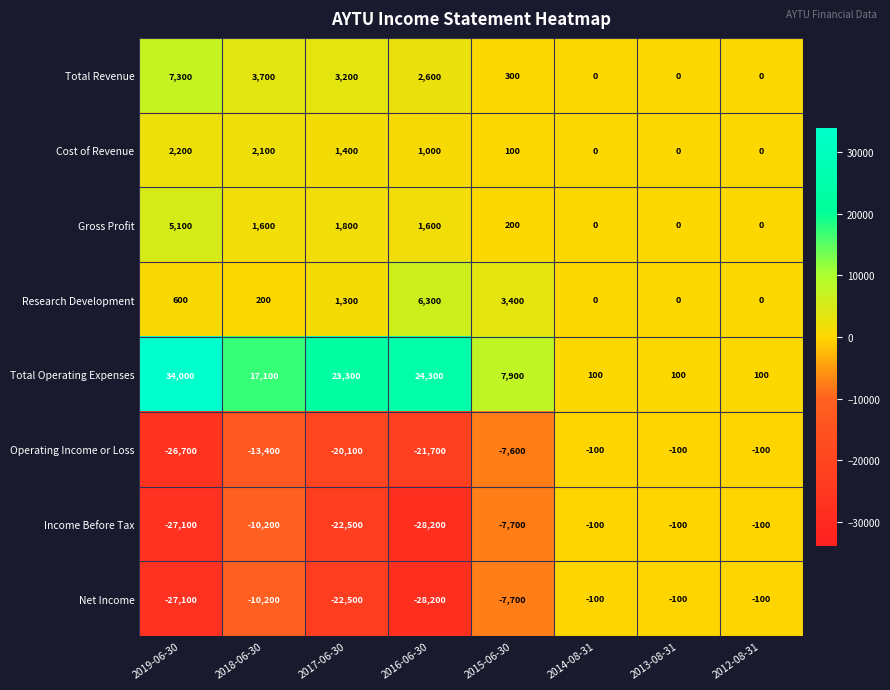

Which series has the largest total across all categories?

Total Operating Expenses